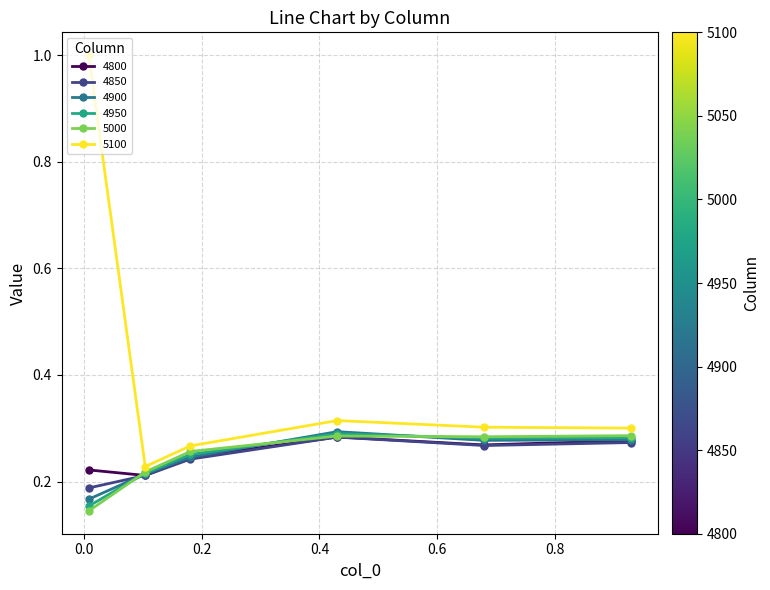

At how many categories does at least one series exceed 0?

6